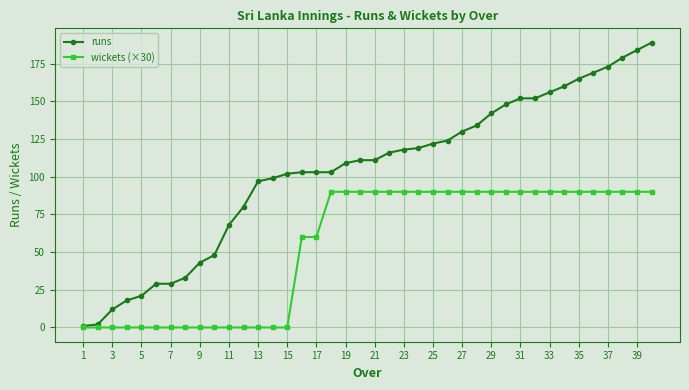

At how many categories does at least one series exceed 15?

37